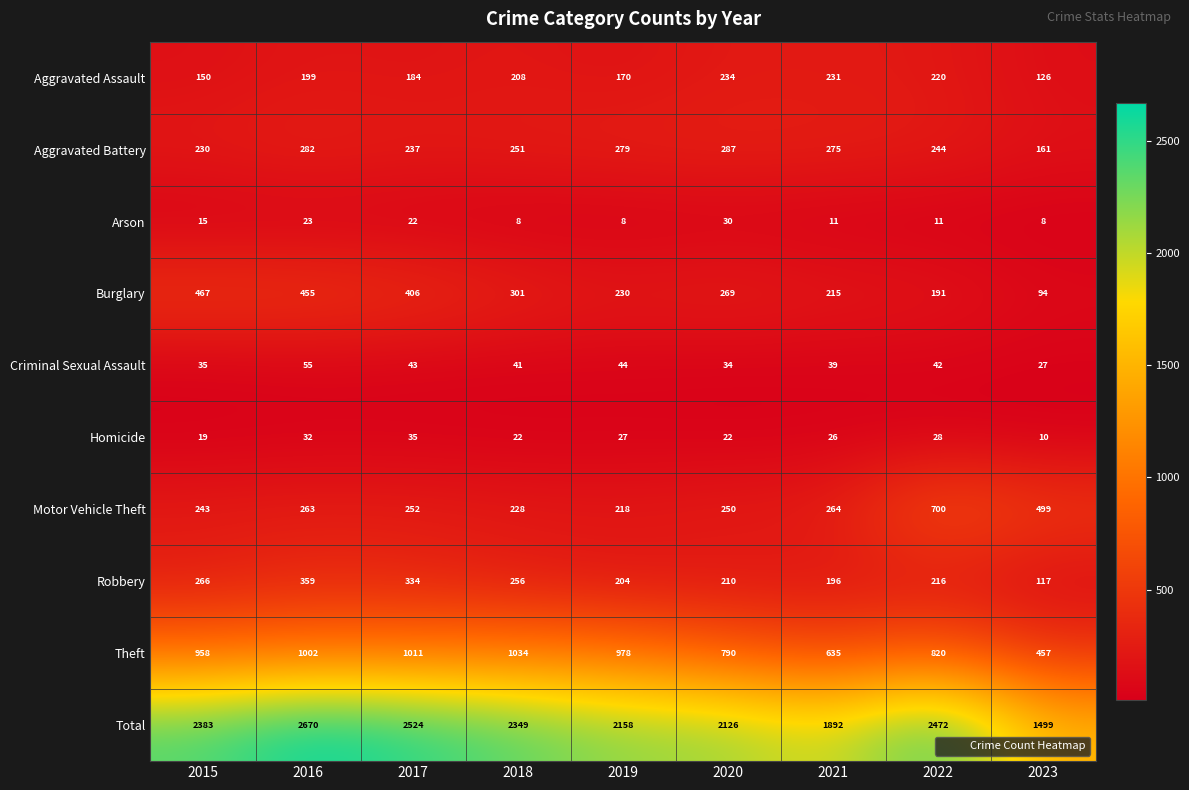

Is it true that Burglary equals 94 at 2023?

True